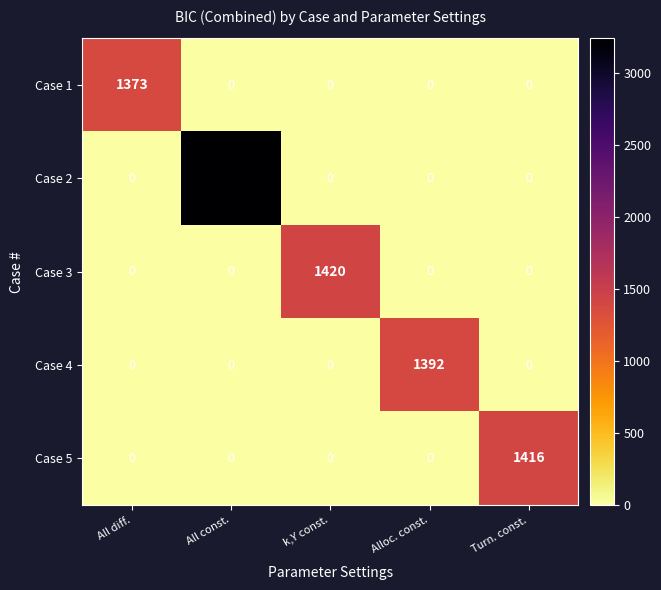

Reading left to right, transcribe all the data shown in this chart.

Case 1: 1373	0	0	0	0
Case 2: 0	3240	0	0	0
Case 3: 0	0	1420	0	0
Case 4: 0	0	0	1392	0
Case 5: 0	0	0	0	1416